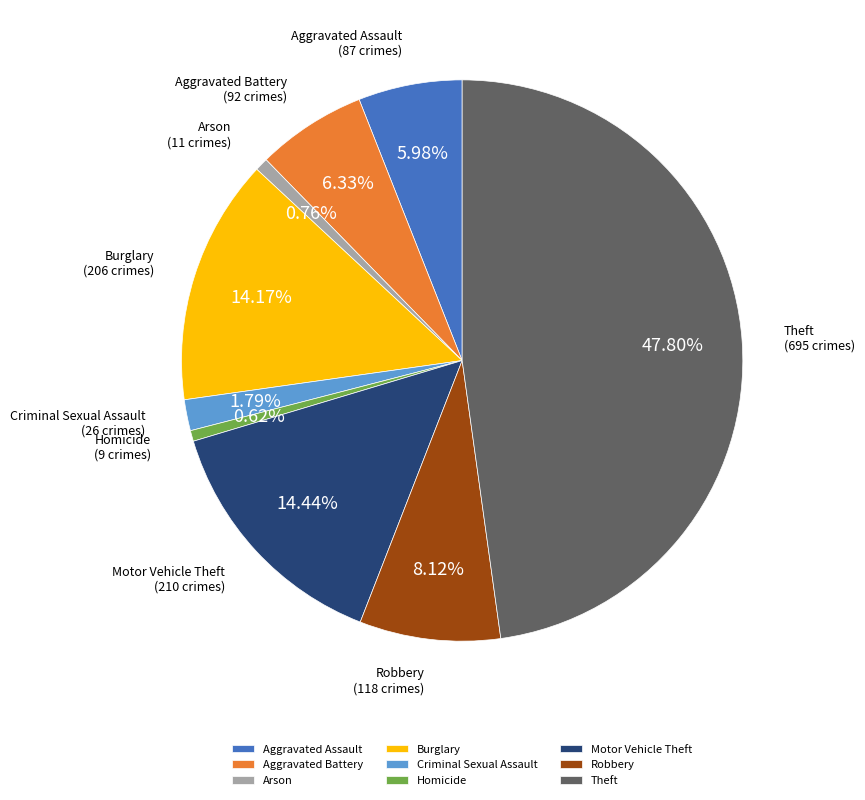

What percentage is the Arson slice, to the nearest percent?

1%